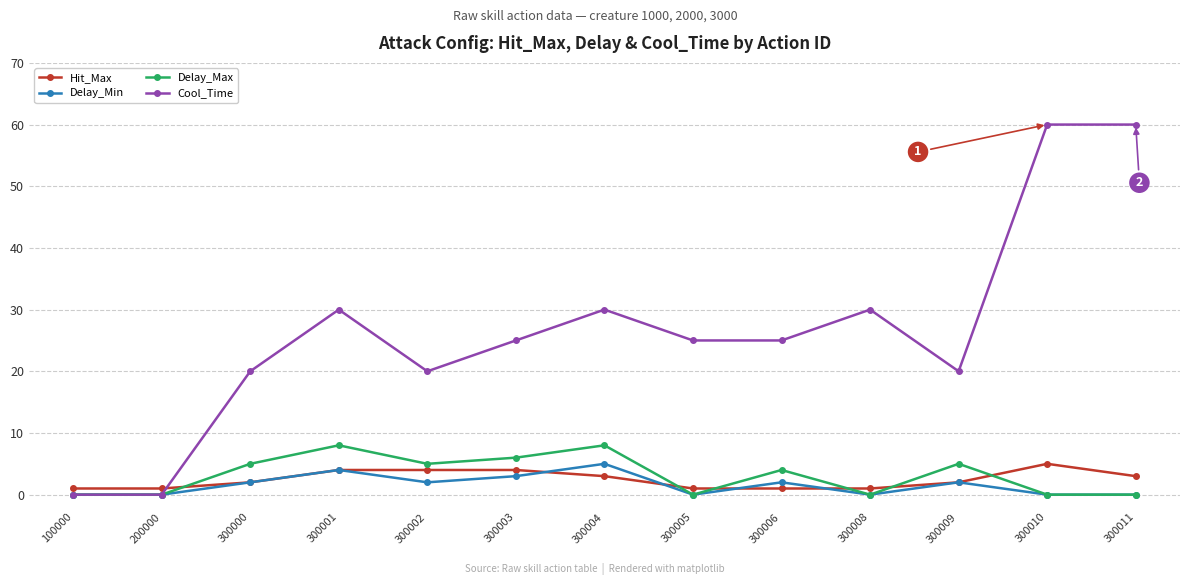

What is the difference between the highest and lowest values at 300011?

60